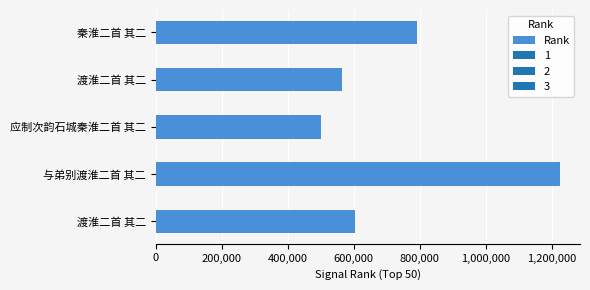

How many bars are there in total?

5